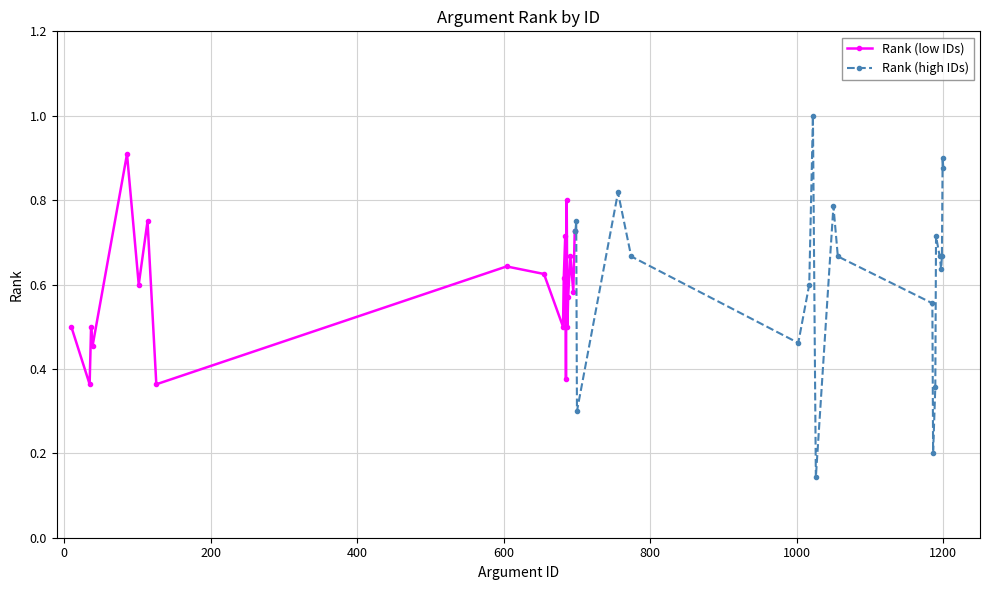

Count the Rank (low IDs) values in the range 0 to 1.

20